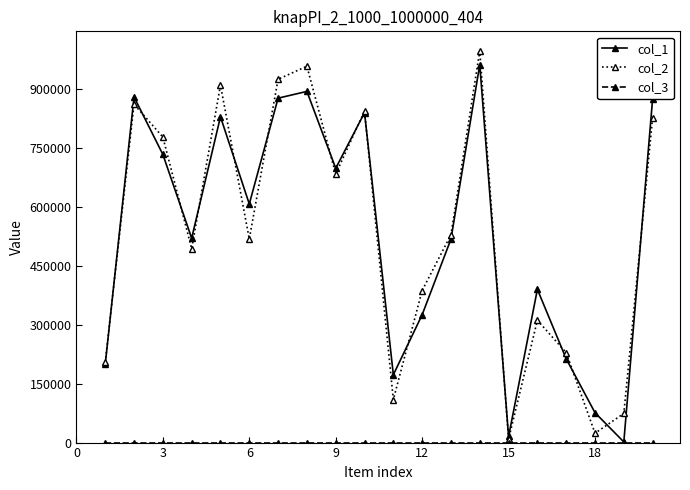

How many distinct data groups are displayed?

3